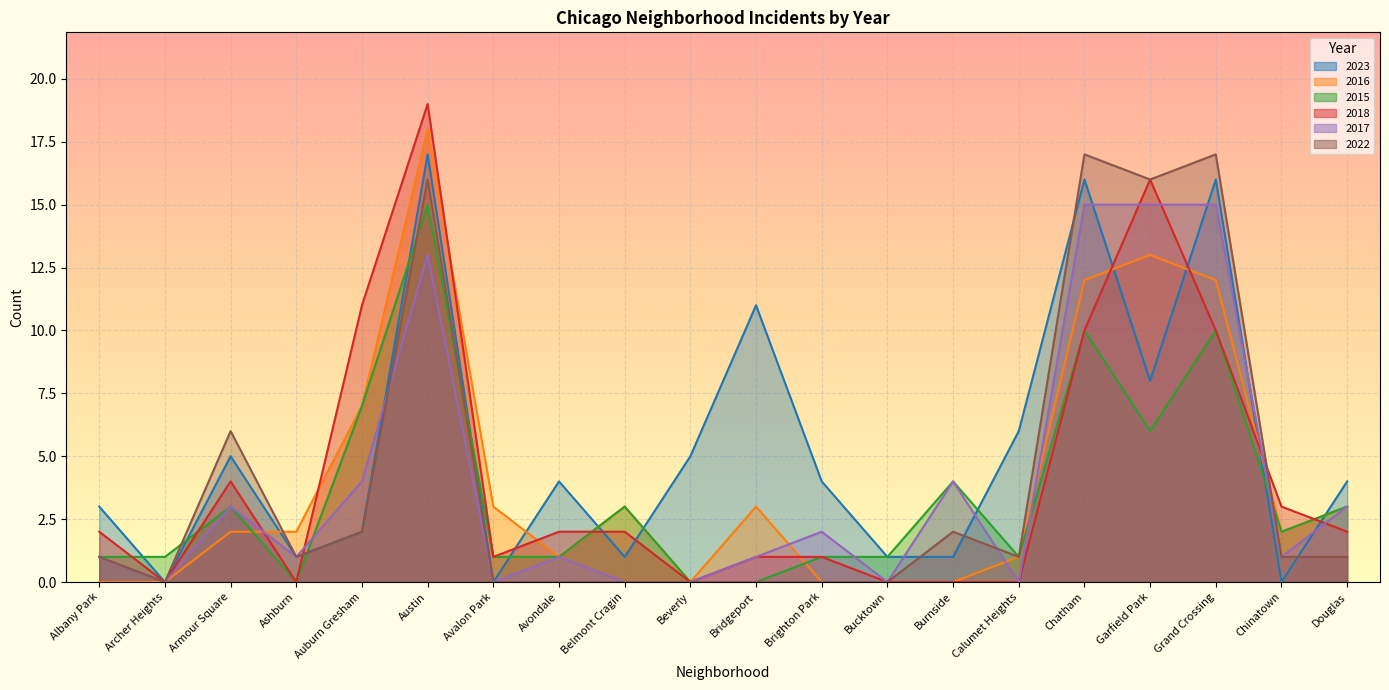

Reading right to left, transcribe all the data shown in this chart.

2023: Douglas=4	Chinatown=0	Grand Crossing=16	Garfield Park=8	Chatham=16	Calumet Heights=6	Burnside=1	Bucktown=1	Brighton Park=4	Bridgeport=11	Beverly=5	Belmont Cragin=1	Avondale=4	Avalon Park=0	Austin=17	Auburn Gresham=2	Ashburn=1	Armour Square=5	Archer Heights=0	Albany Park=3
2016: Douglas=3	Chinatown=2	Grand Crossing=12	Garfield Park=13	Chatham=12	Calumet Heights=1	Burnside=0	Bucktown=0	Brighton Park=0	Bridgeport=3	Beverly=0	Belmont Cragin=3	Avondale=1	Avalon Park=3	Austin=18	Auburn Gresham=7	Ashburn=2	Armour Square=2	Archer Heights=0	Albany Park=0
2015: Douglas=3	Chinatown=2	Grand Crossing=10	Garfield Park=6	Chatham=10	Calumet Heights=1	Burnside=4	Bucktown=1	Brighton Park=1	Bridgeport=0	Beverly=0	Belmont Cragin=3	Avondale=1	Avalon Park=1	Austin=15	Auburn Gresham=7	Ashburn=0	Armour Square=3	Archer Heights=1	Albany Park=1
2018: Douglas=2	Chinatown=3	Grand Crossing=10	Garfield Park=16	Chatham=10	Calumet Heights=0	Burnside=0	Bucktown=0	Brighton Park=1	Bridgeport=1	Beverly=0	Belmont Cragin=2	Avondale=2	Avalon Park=1	Austin=19	Auburn Gresham=11	Ashburn=0	Armour Square=4	Archer Heights=0	Albany Park=2
2017: Douglas=3	Chinatown=1	Grand Crossing=15	Garfield Park=15	Chatham=15	Calumet Heights=0	Burnside=4	Bucktown=0	Brighton Park=2	Bridgeport=1	Beverly=0	Belmont Cragin=0	Avondale=1	Avalon Park=0	Austin=13	Auburn Gresham=4	Ashburn=1	Armour Square=3	Archer Heights=0	Albany Park=1
2022: Douglas=1	Chinatown=1	Grand Crossing=17	Garfield Park=16	Chatham=17	Calumet Heights=1	Burnside=2	Bucktown=0	Brighton Park=0	Bridgeport=0	Beverly=0	Belmont Cragin=0	Avondale=0	Avalon Park=0	Austin=16	Auburn Gresham=2	Ashburn=1	Armour Square=6	Archer Heights=0	Albany Park=1